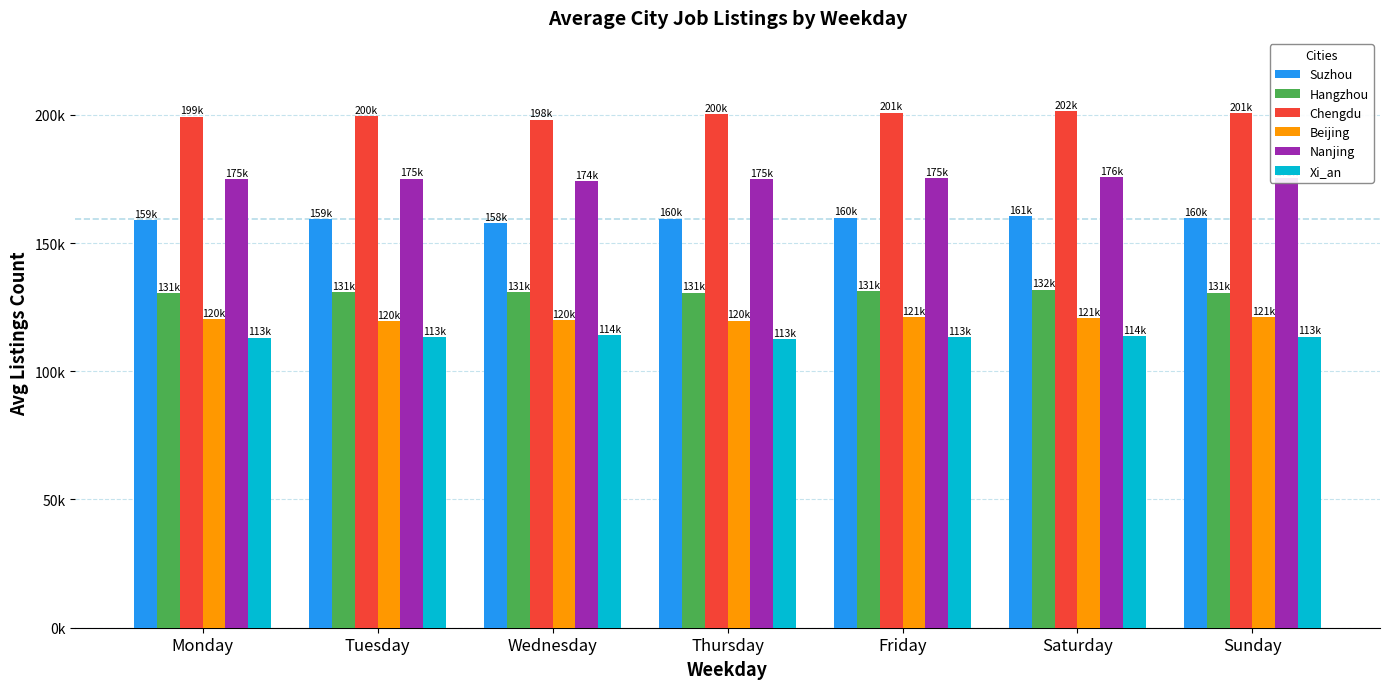

Rank the series at Saturday from lowest to highest value.

Xi_an, Beijing, Hangzhou, Suzhou, Nanjing, Chengdu